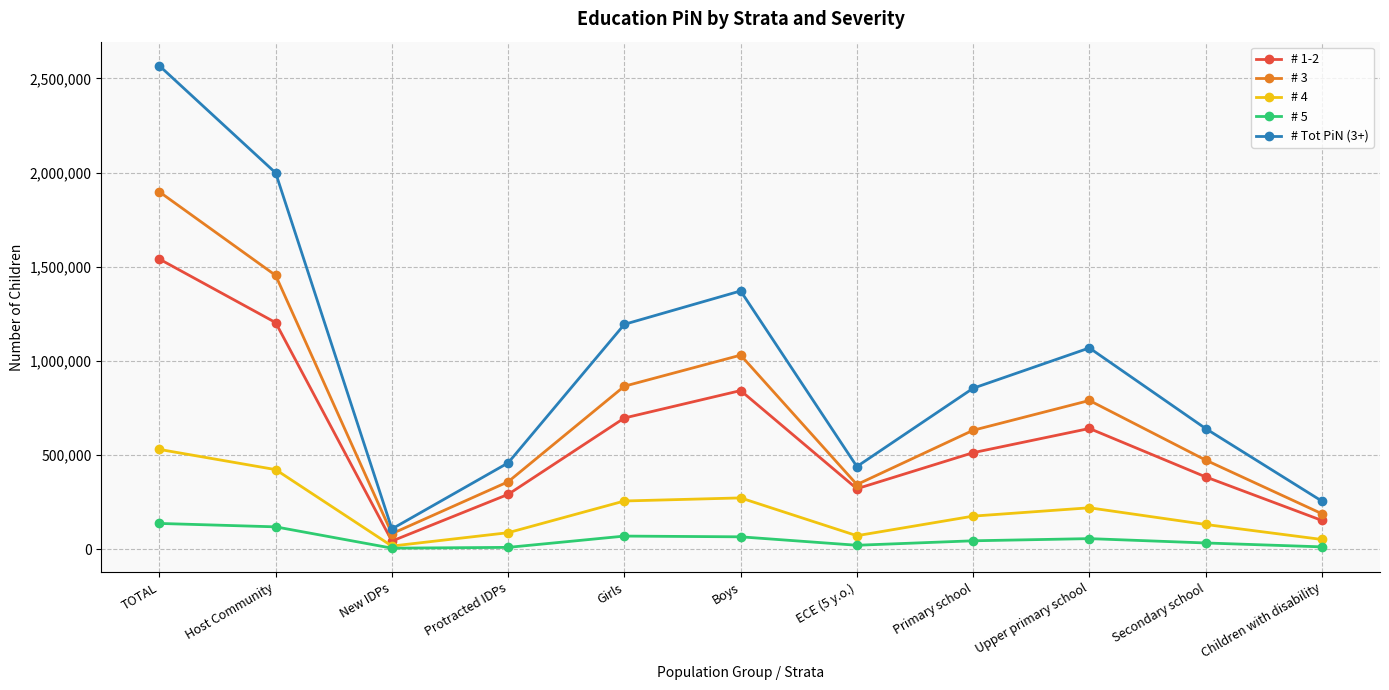

What is the label of the 4th point from the right?

Primary school